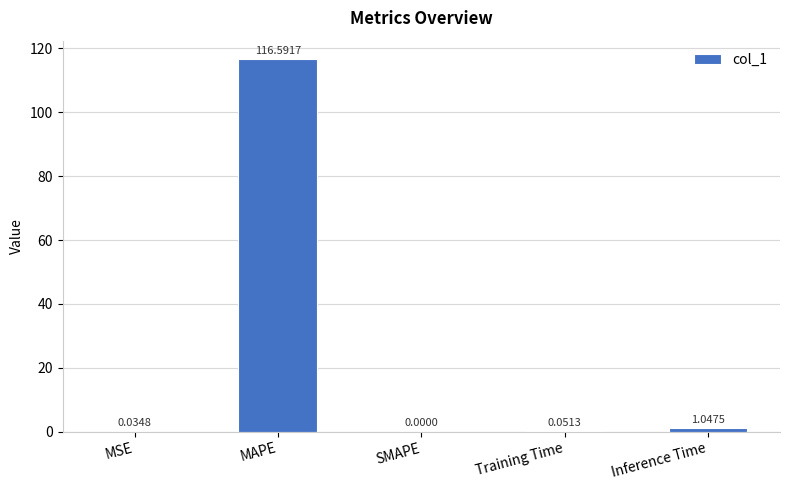

Which label corresponds to the largest value in the chart?

MAPE